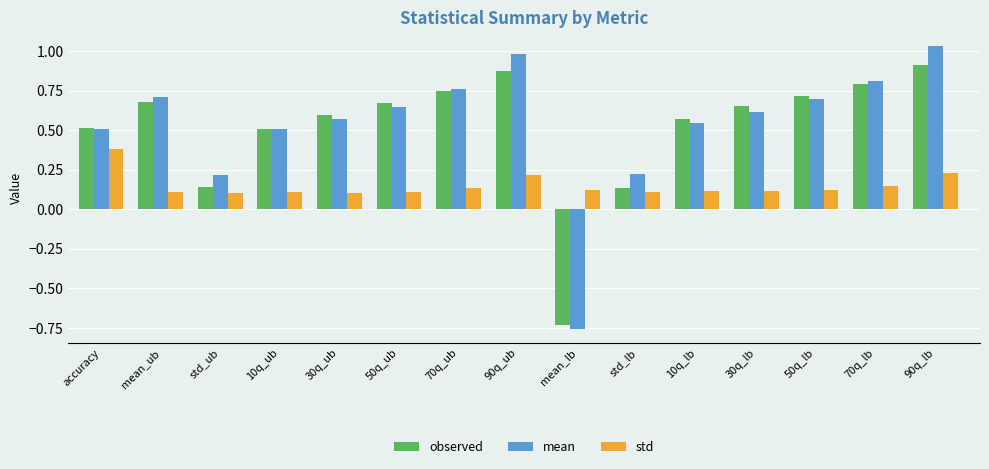

Does the chart contain stacked bars?

No